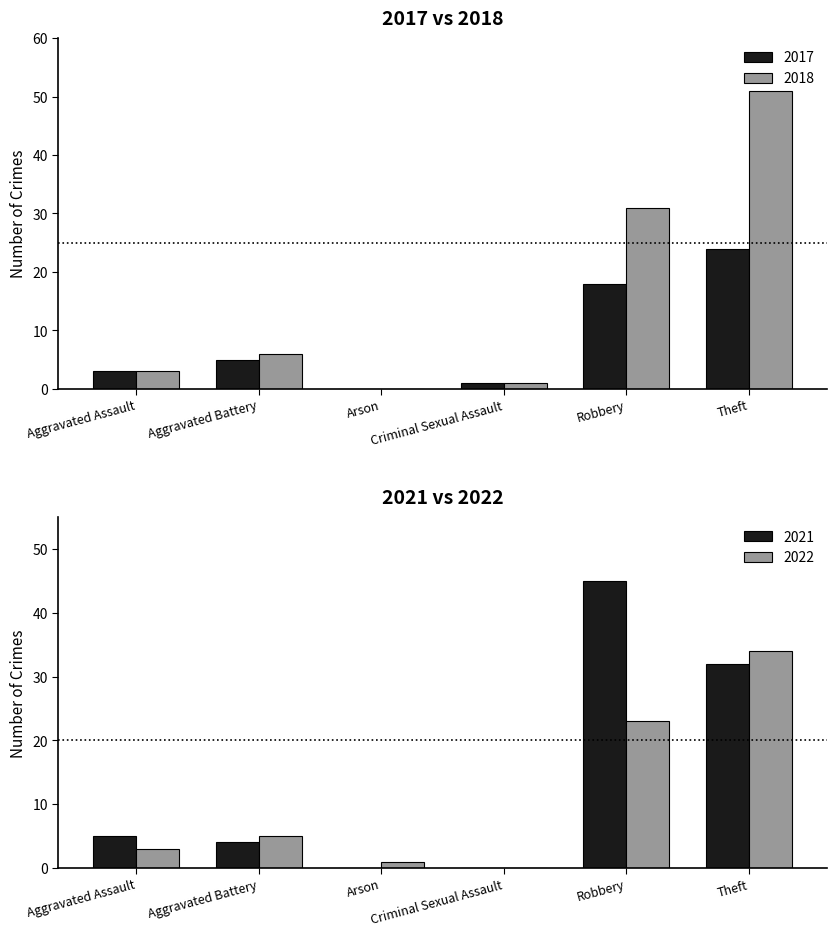

Between Robbery and Theft, which series saw the biggest shift?

2018